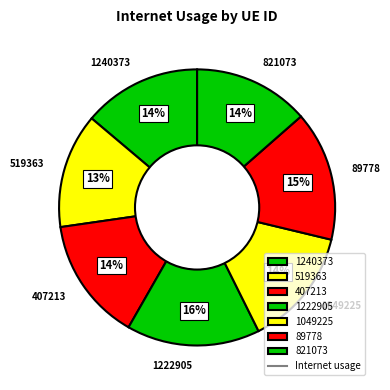

Is there any slice that represents more than half of the pie?

No